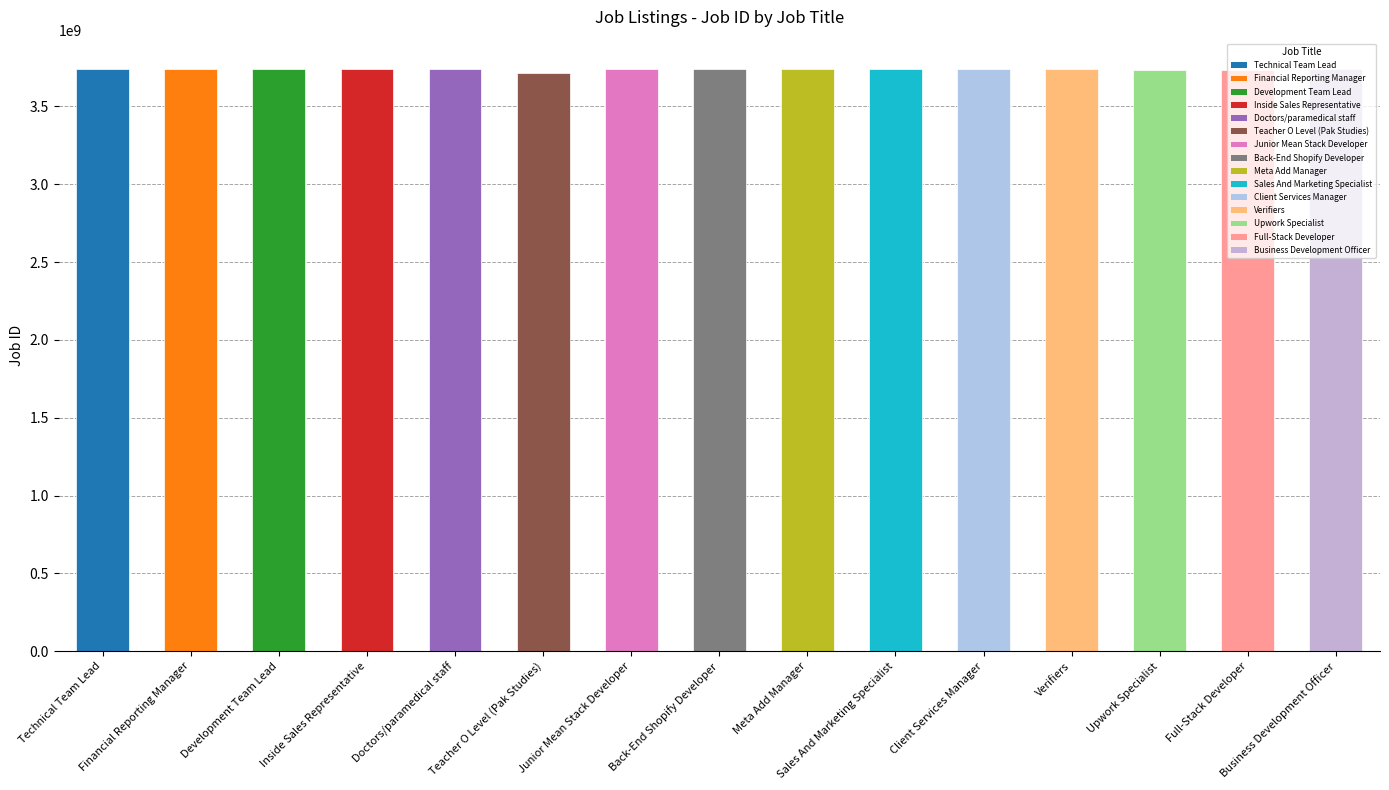

How many categories are shown in the chart?

15